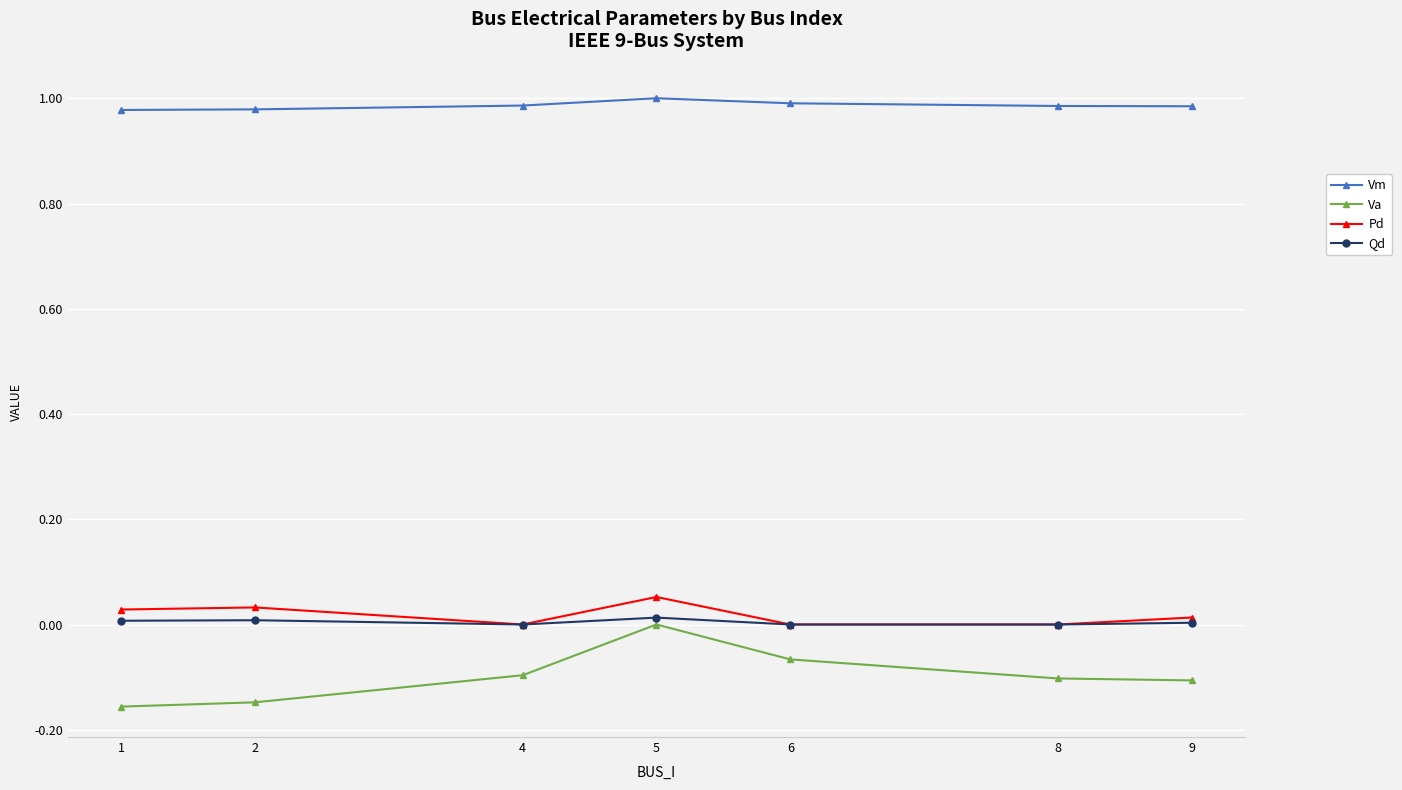

The value of Qd at 9 is 0.0. True or false?

True